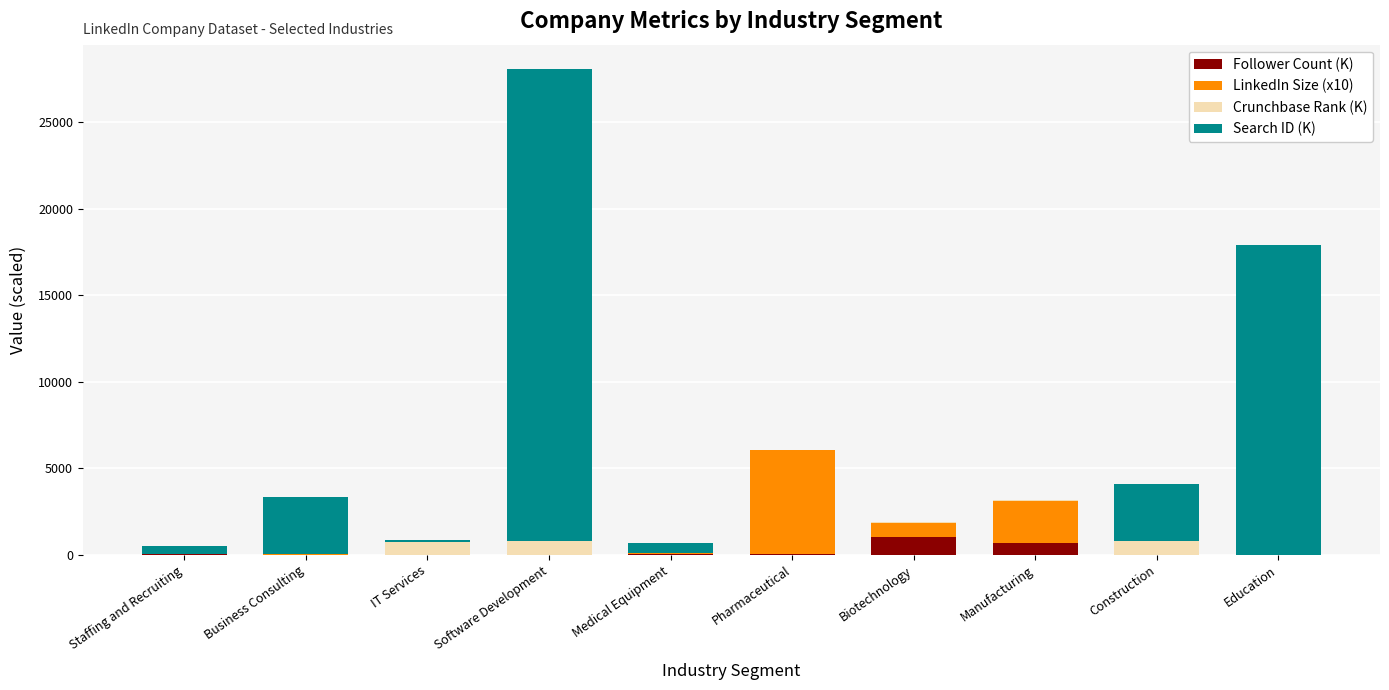

What is the sum of all Follower Count (K) values?

1853.5